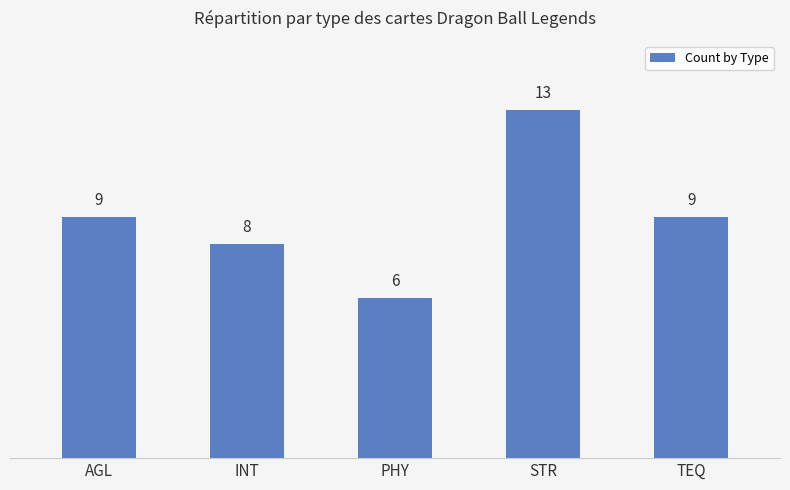

Is it true that the value at STR is 17?

False